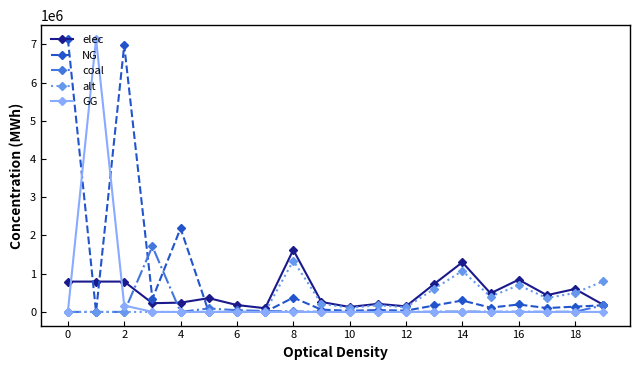

How many lines are shown in the chart?

5